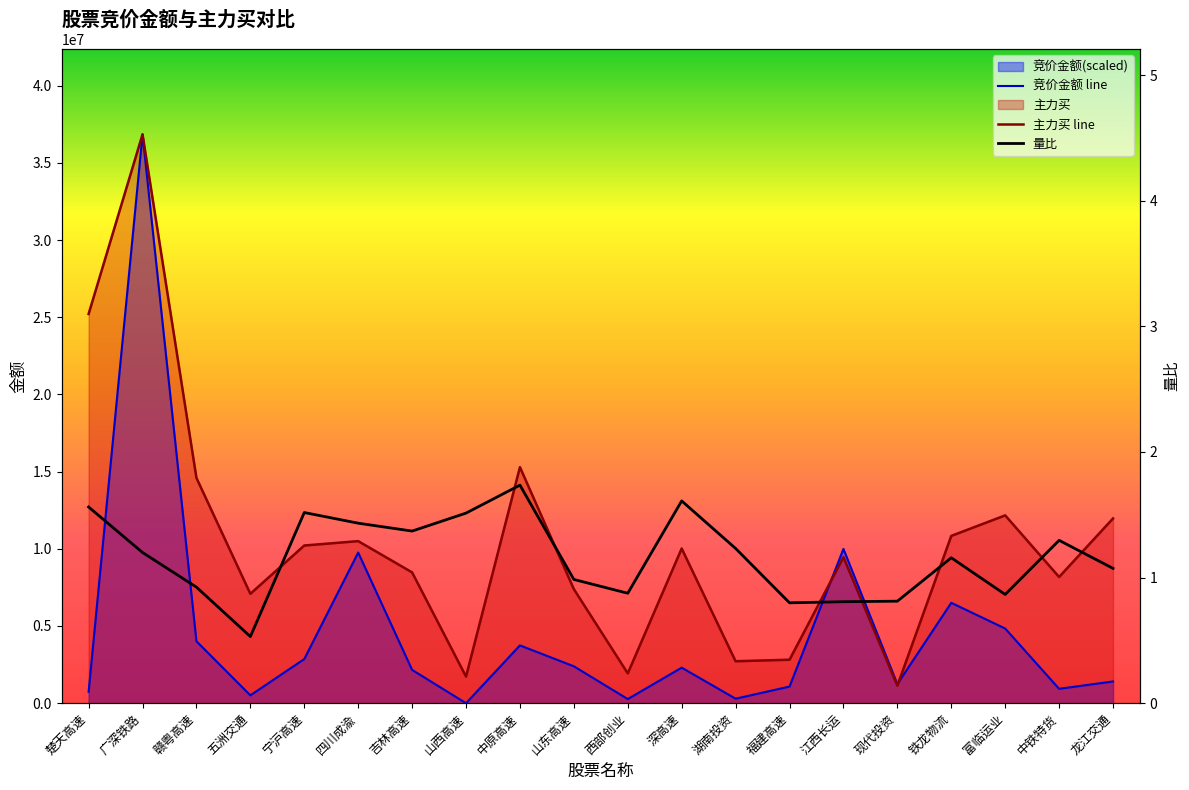

At which category is the sum across all series the highest?

广深铁路